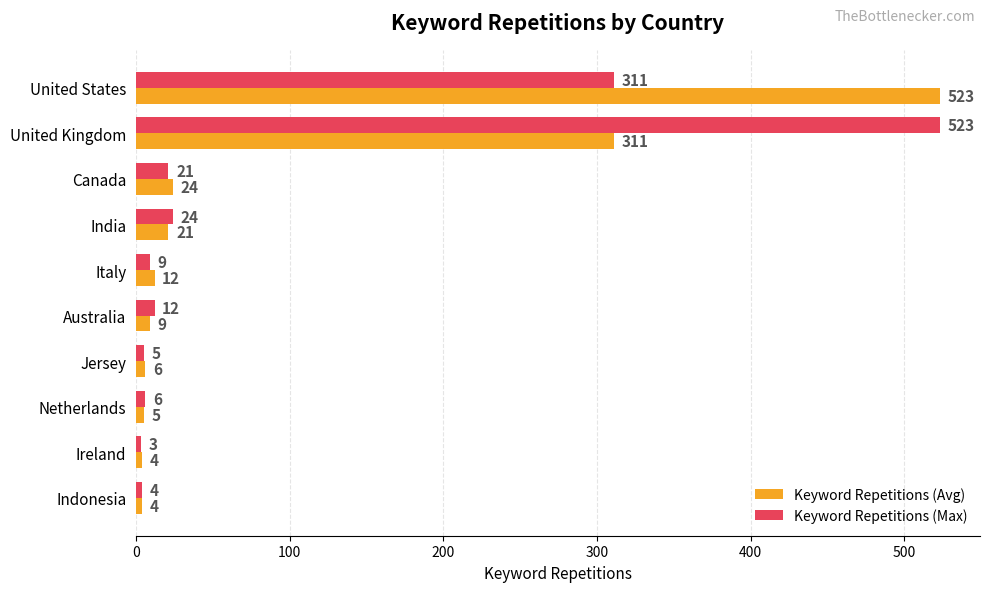

What are all the series names shown in the legend?

Keyword Repetitions (Avg), Keyword Repetitions (Max)